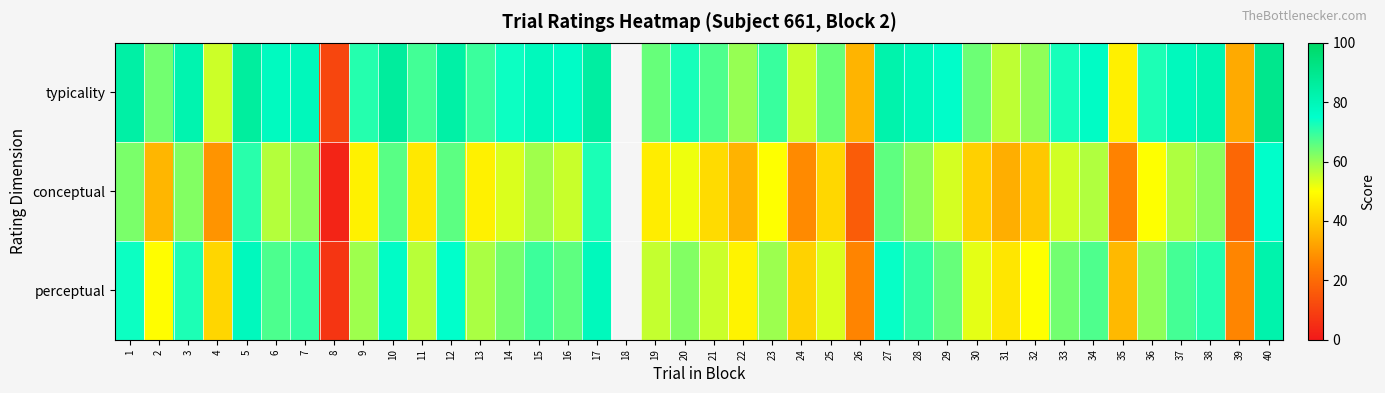

At which label does conceptual first exceed 53?

1